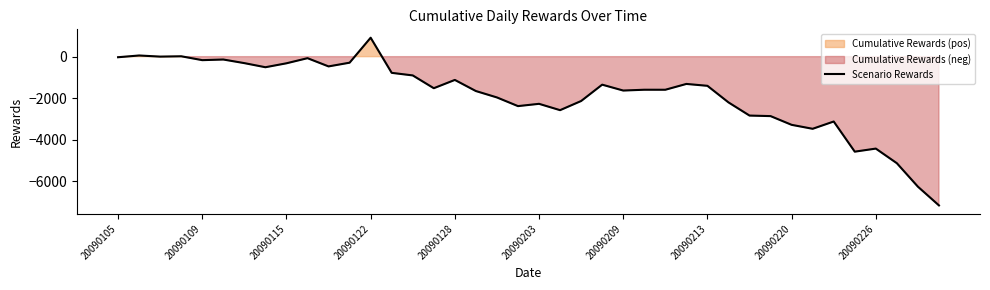

What is the smallest value displayed?

-7158.5